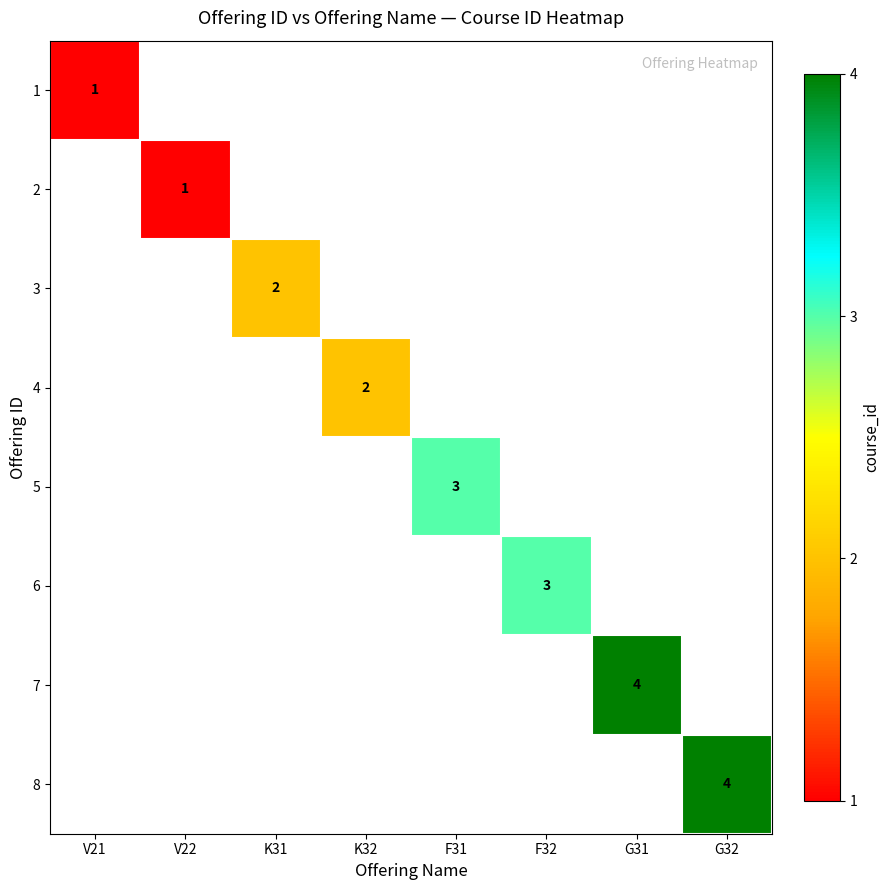

The value of 1 at V21 is 1. True or false?

True